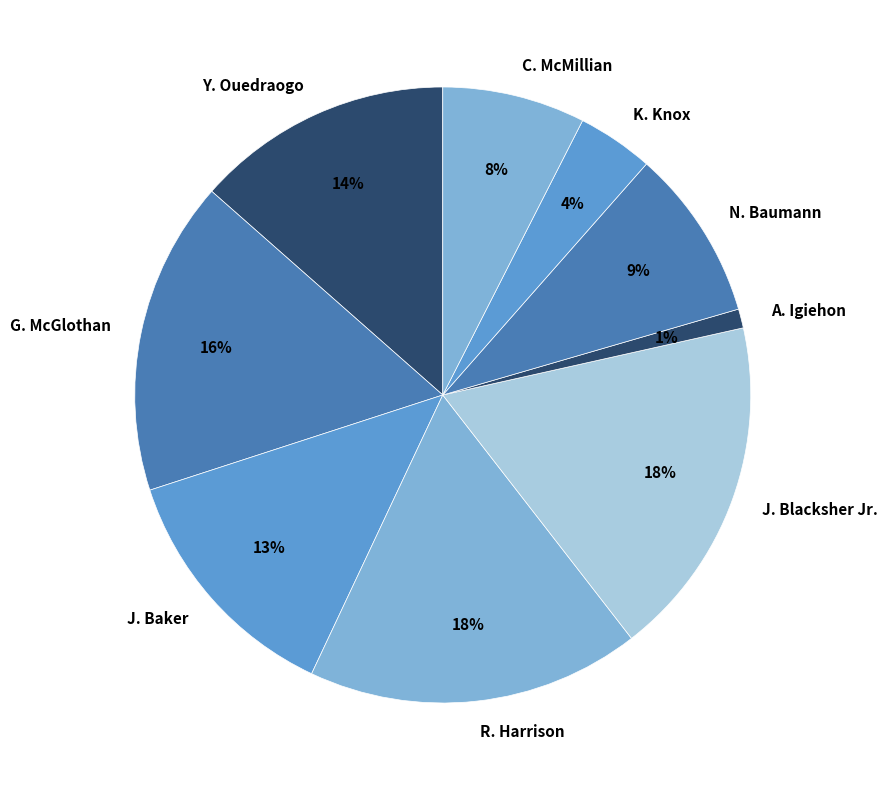

Is there a majority slice in this chart?

No